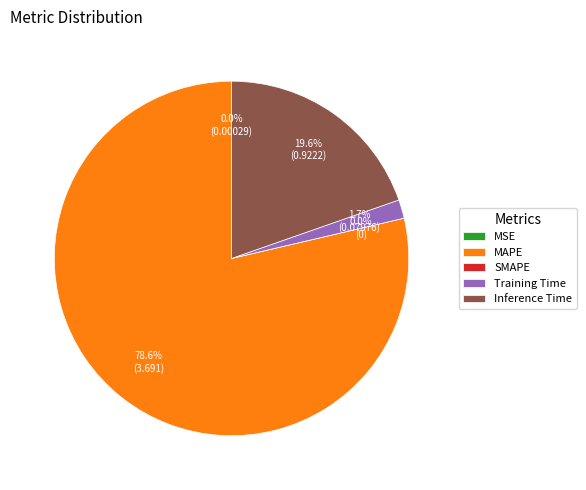

Is it true that Inference Time is 20% of the pie?

True